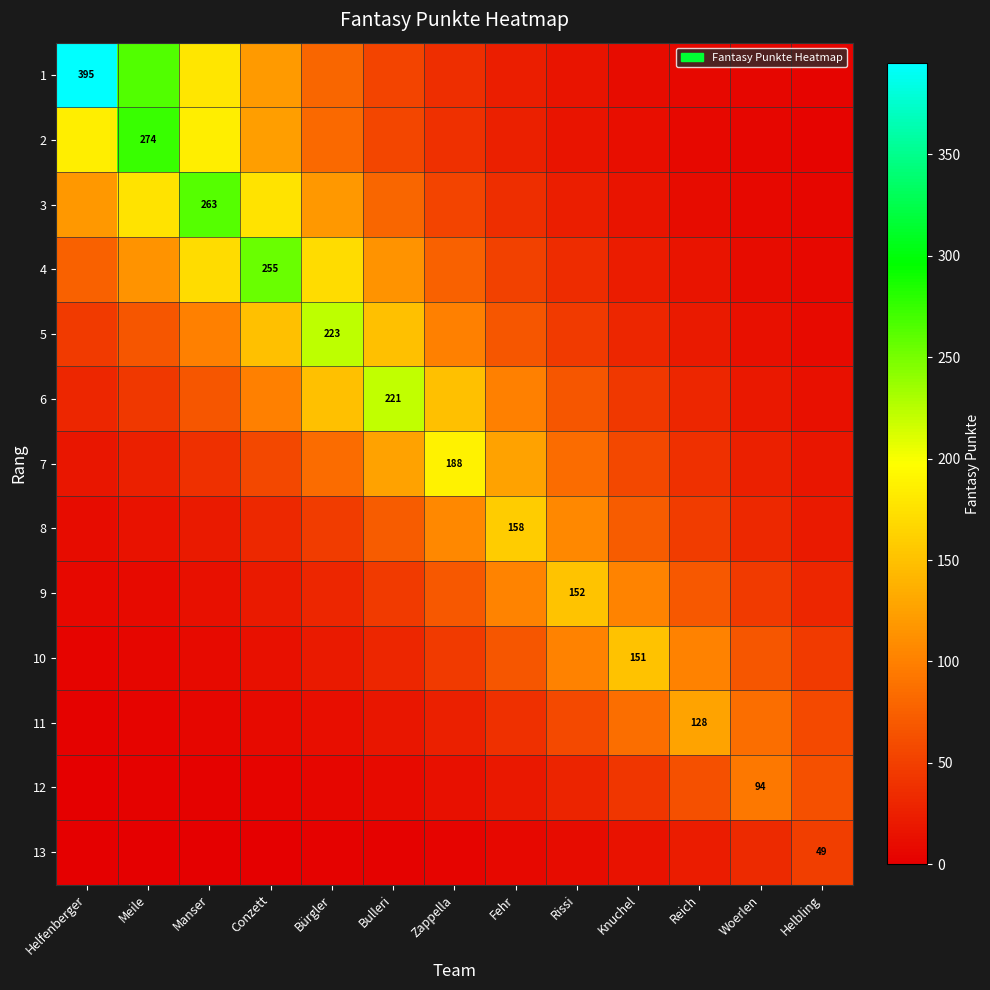

Which series has the largest total across all categories?

1